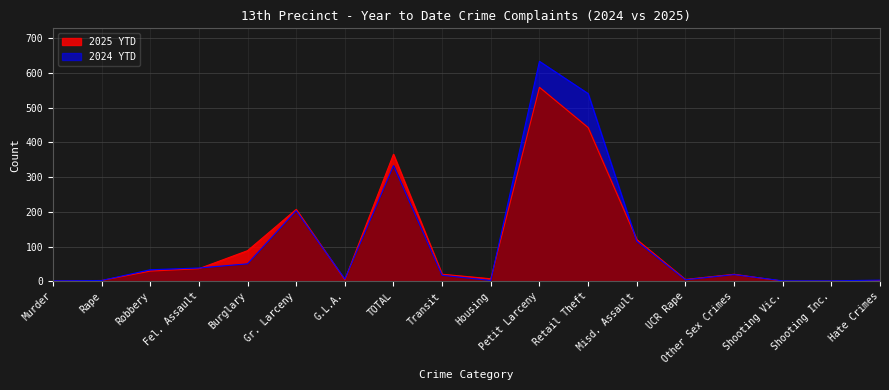

What is the spread (max minus min) of values at Housing?

5